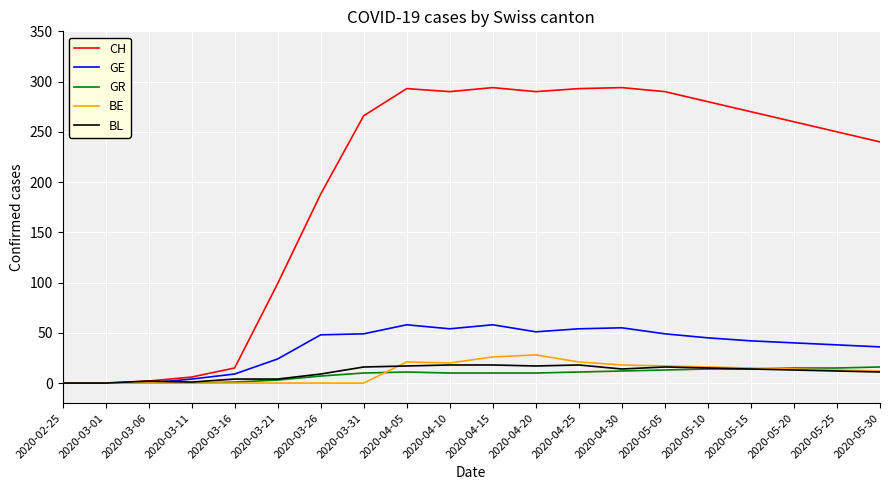

The CH series shows 115 at 2020-04-30. True or false?

False